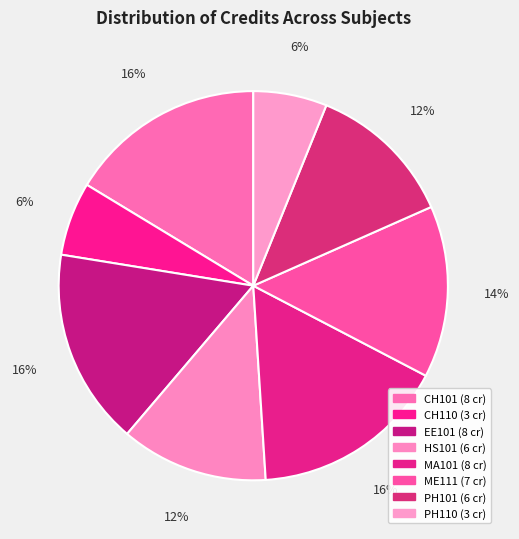

Count the number of slices in the pie.

8